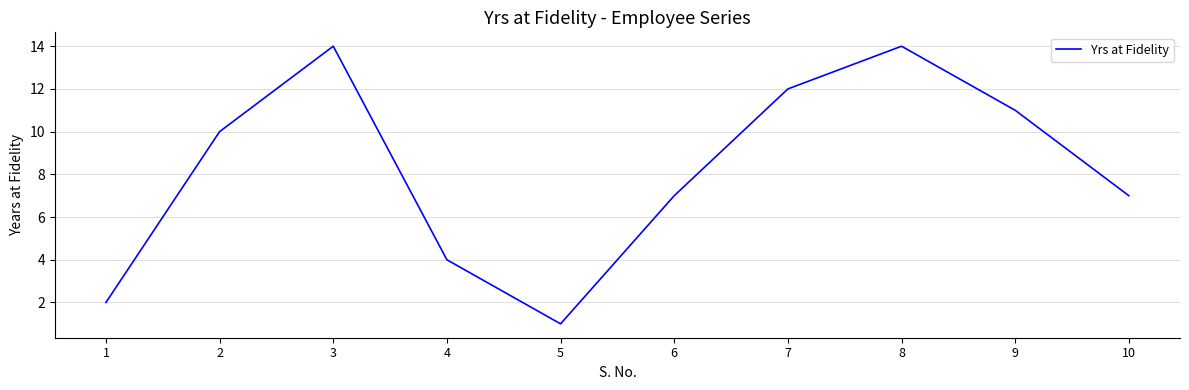

Reading right to left, list all the values displayed in this chart.

10=7	9=11	8=14	7=12	6=7	5=1	4=4	3=14	2=10	1=2